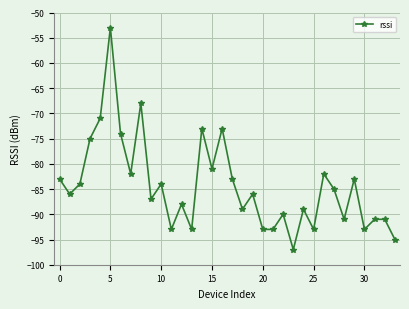

True or false: there are more than 2 points higher than both neighbors.

True